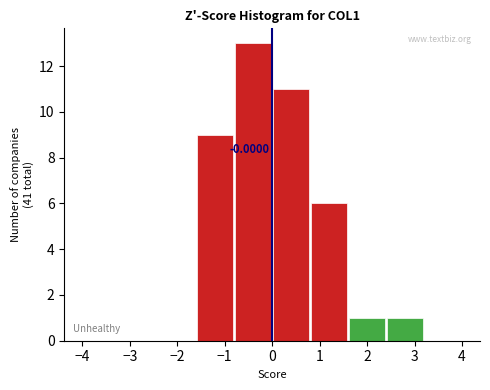

Which range on the x-axis has the tallest bar?

-0.8 to 0.0